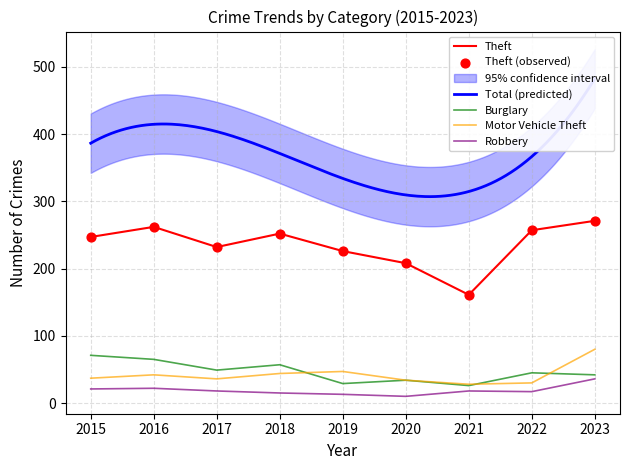

What is the total value across all series at 2016?

391